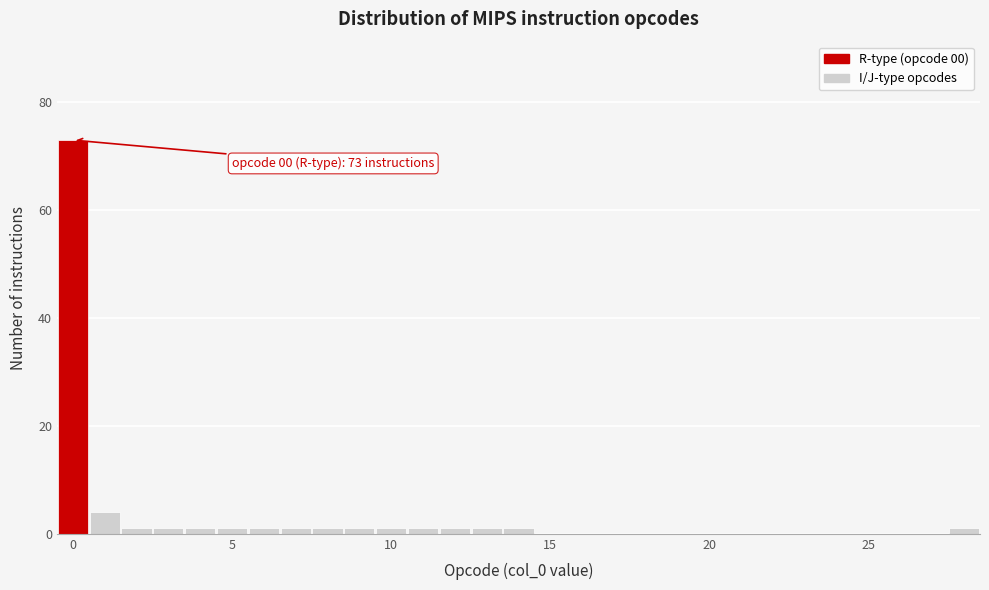

Read against the x-axis, roughly where is the centre of the tallest bar?

0.0